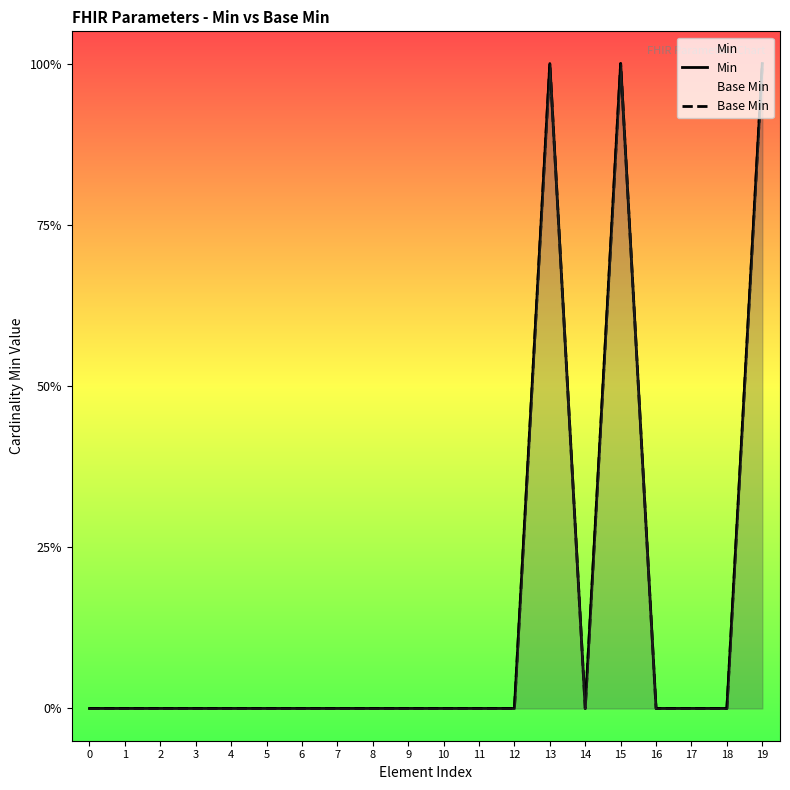

True or false: Base Min has a value of 0 at 2.

True